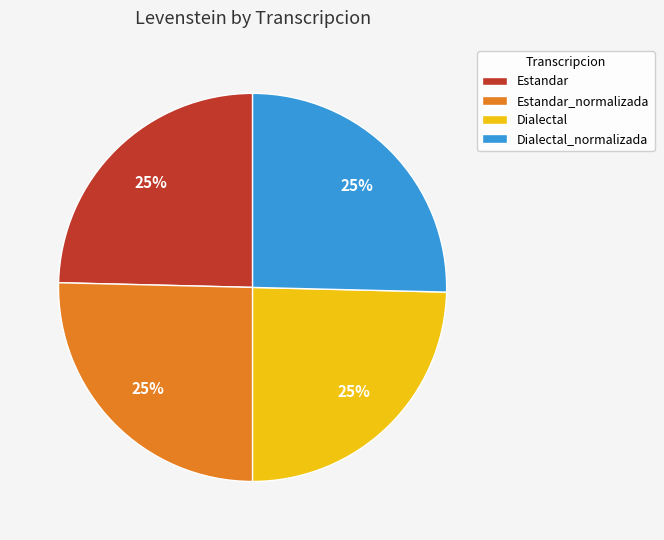

How many slices are in this pie chart?

4